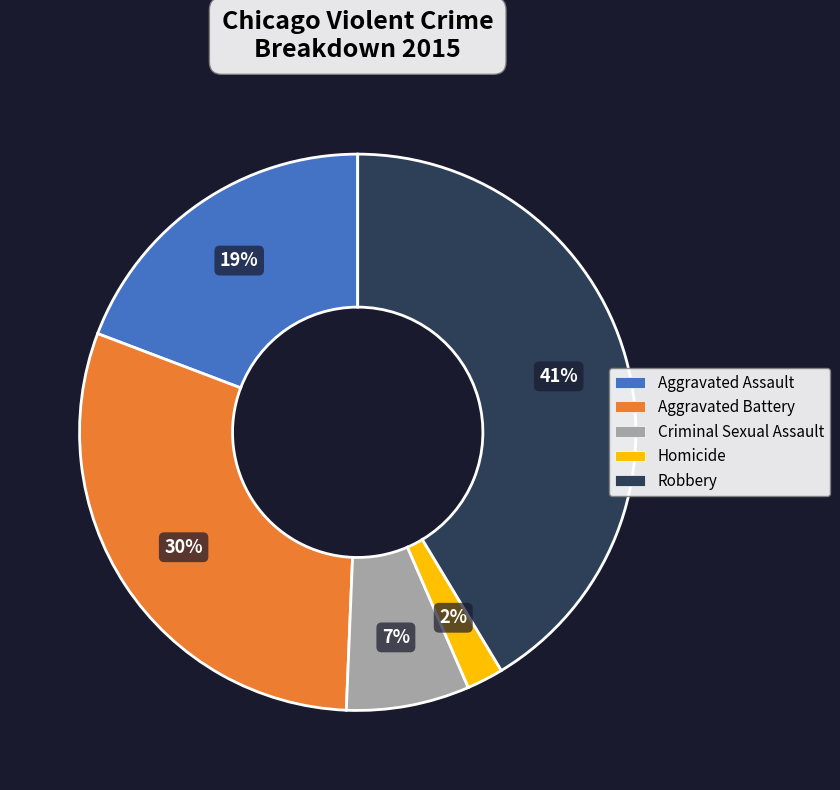

Rank the categories by value from lowest to highest.

Homicide, Criminal Sexual Assault, Aggravated Assault, Aggravated Battery, Robbery